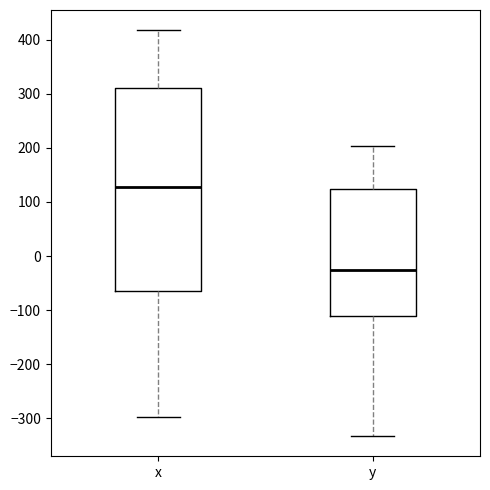

Reading left to right, transcribe this box plot: for each box, give where its median line is, the range the box spans, and where its two whiskers end, as read against the y-axis. The values are not printed on the chart, so give them approximately, as read against the axis.

x: median 130, box -60 to 310, whiskers -300 to 420
y: median -30, box -110 to 120, whiskers -330 to 200